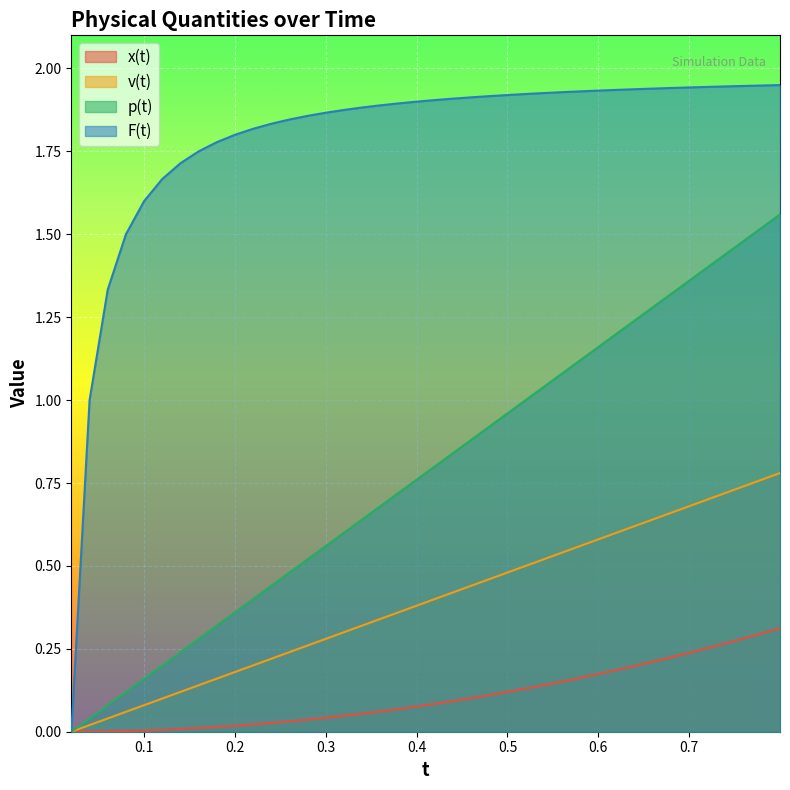

True or false: F(t) has a value of 2.2 at 0.1.

False